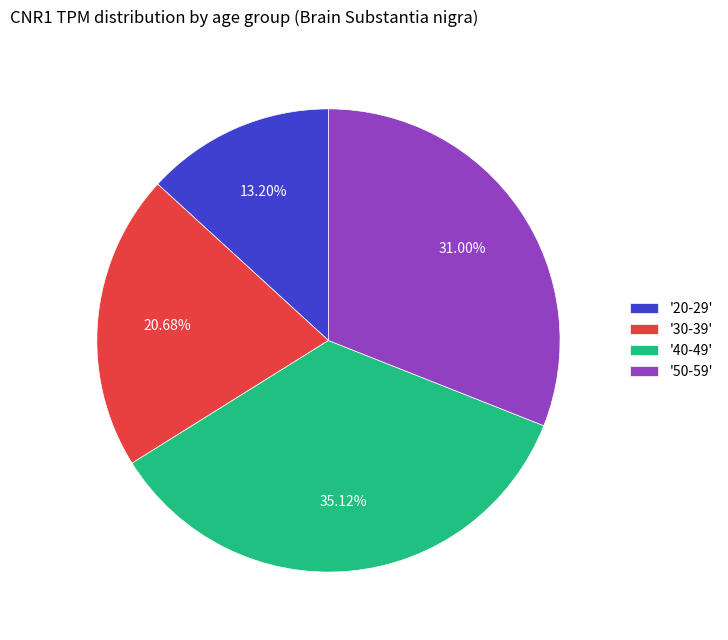

Does any single category account for the majority?

No